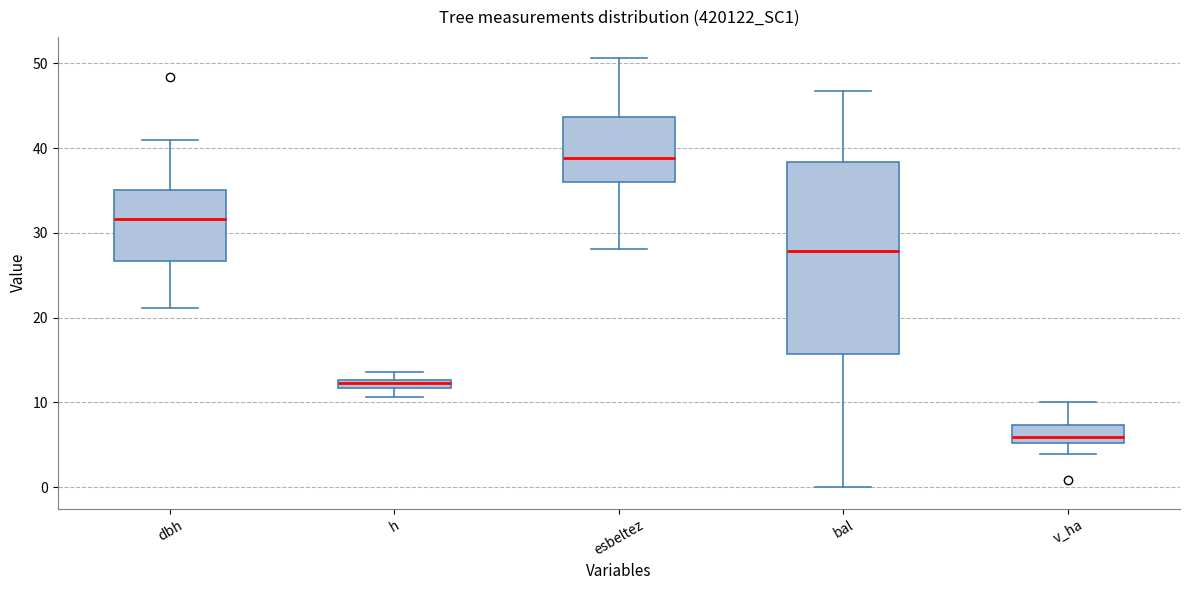

Which box's median line is the highest?

esbeltez